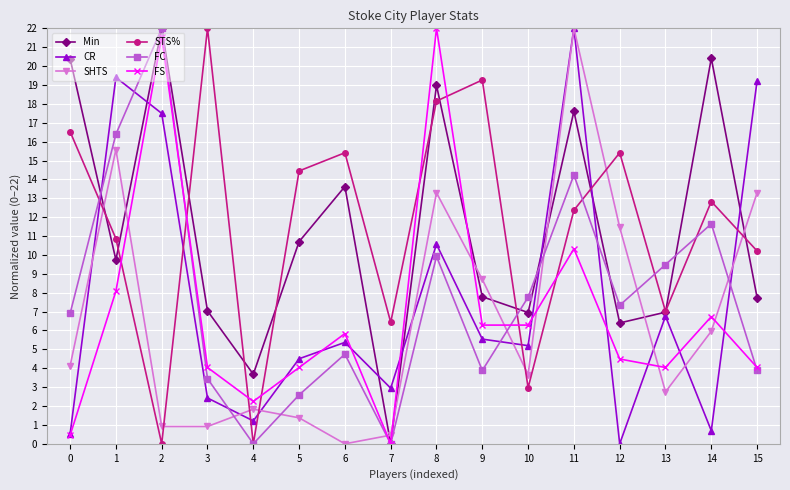

Does the chart have visible grid lines?

Yes